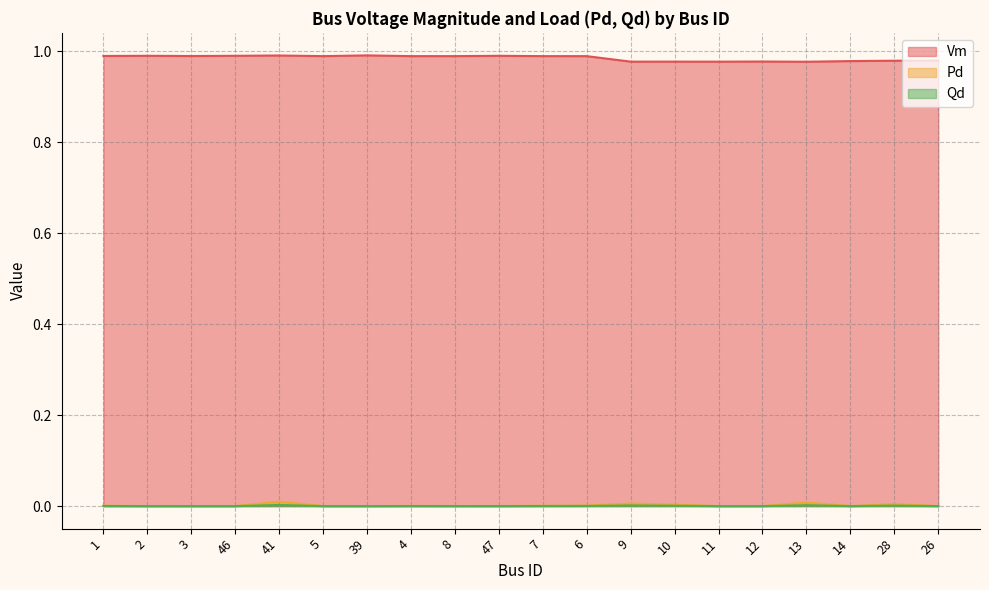

At which category does Qd reach its first local valley?

47